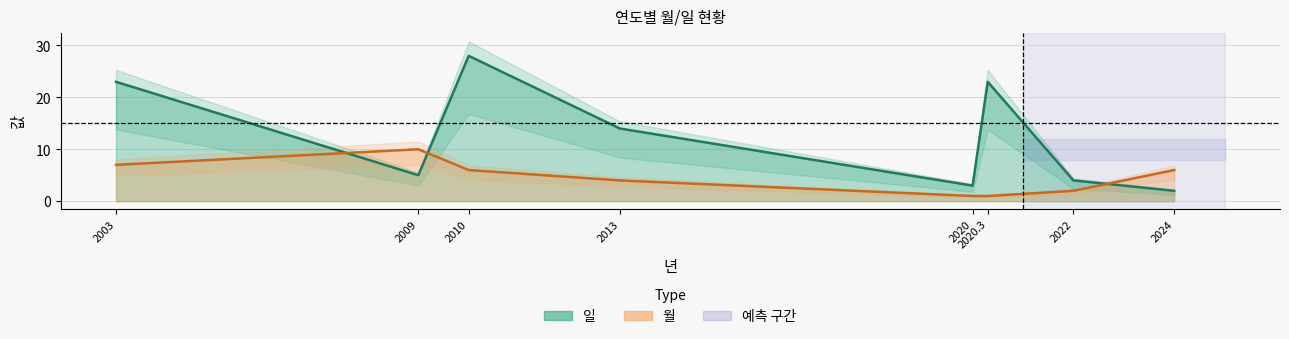

The 일 series shows 10 at 2010. True or false?

False